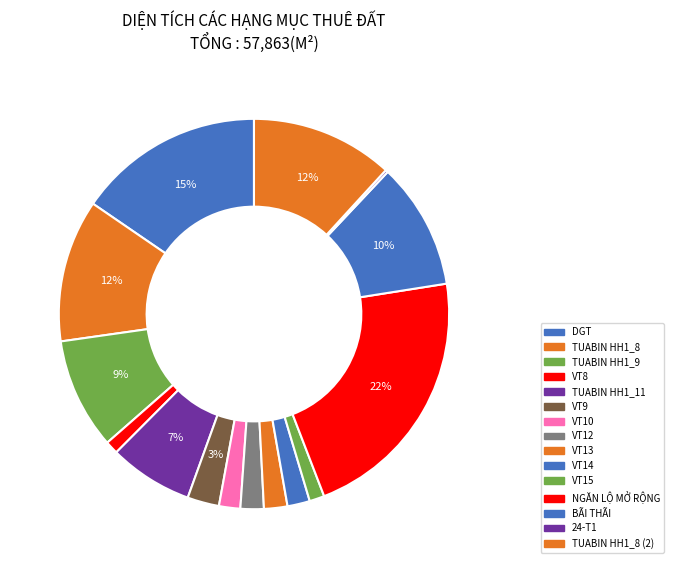

Is there a majority slice in this chart?

No